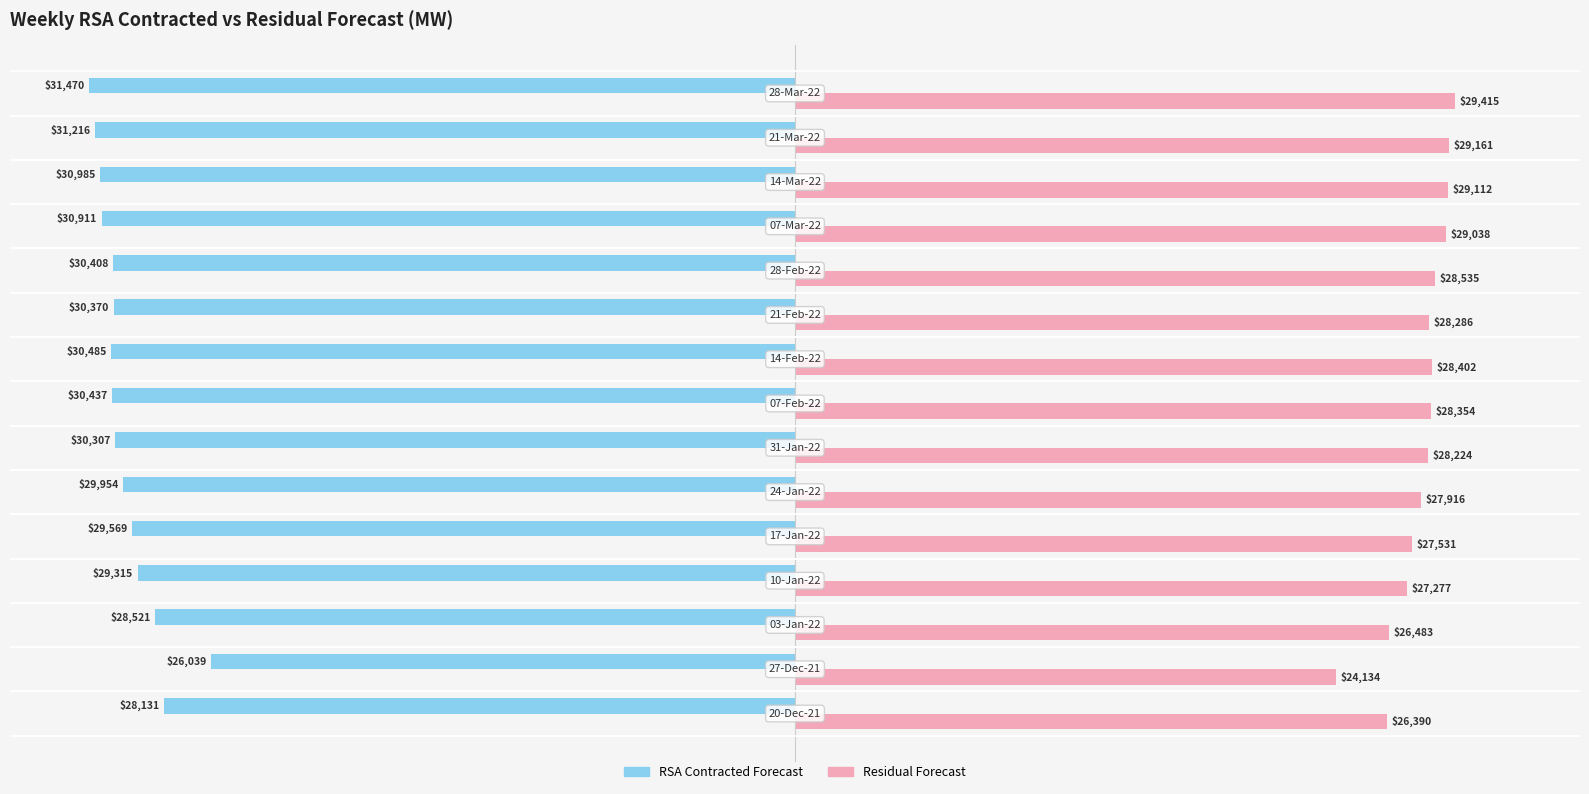

What is the highest value of the Residual Forecast series?

29415